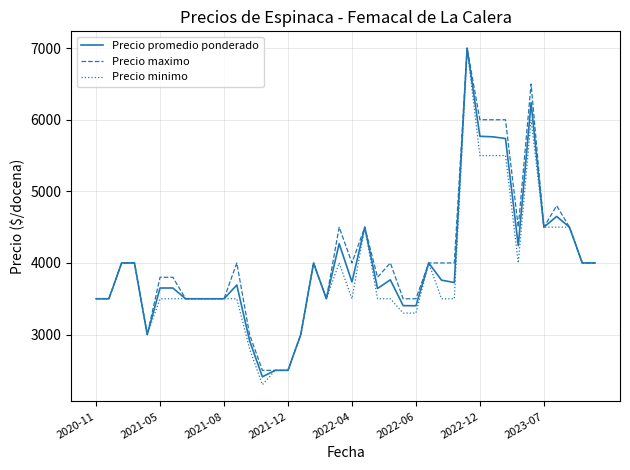

What is the highest value of the Precio minimo series?

7000